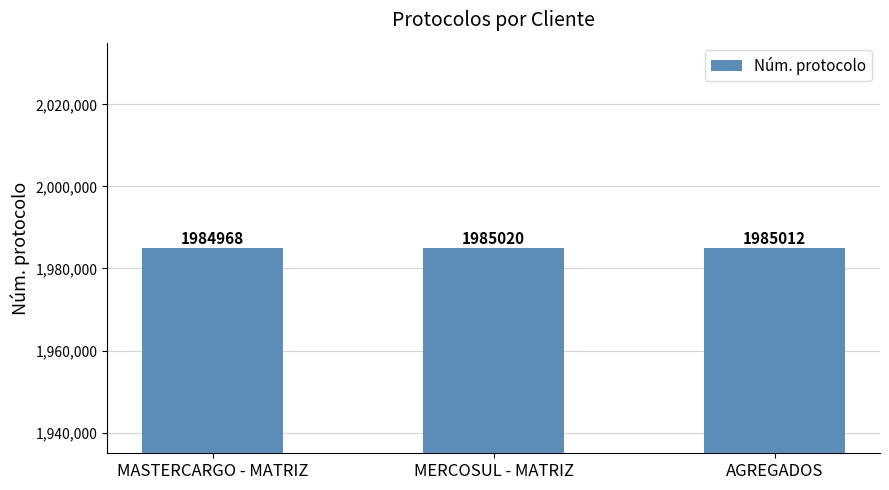

Reading left to right, extract all data points from this chart.

1984968	1985020	1985012